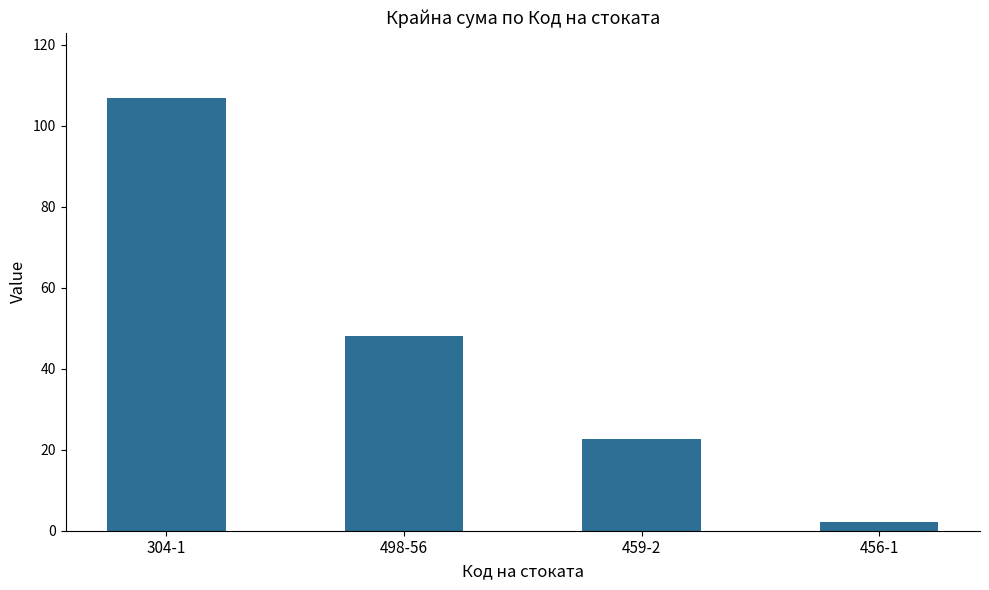

The chart shows a value of 5.0 at 459-2. True or false?

False